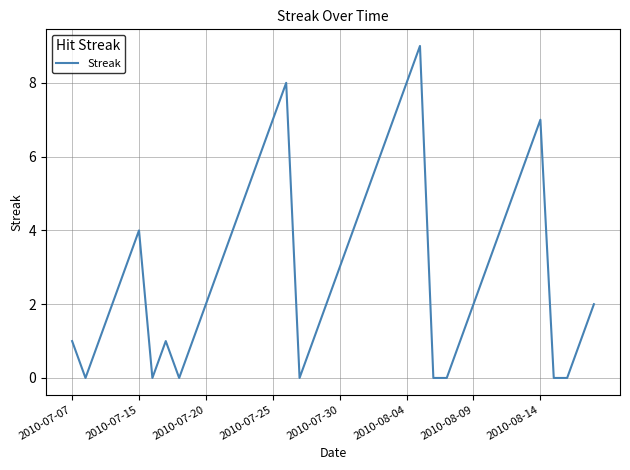

What is the difference between the maximum and minimum values?

9